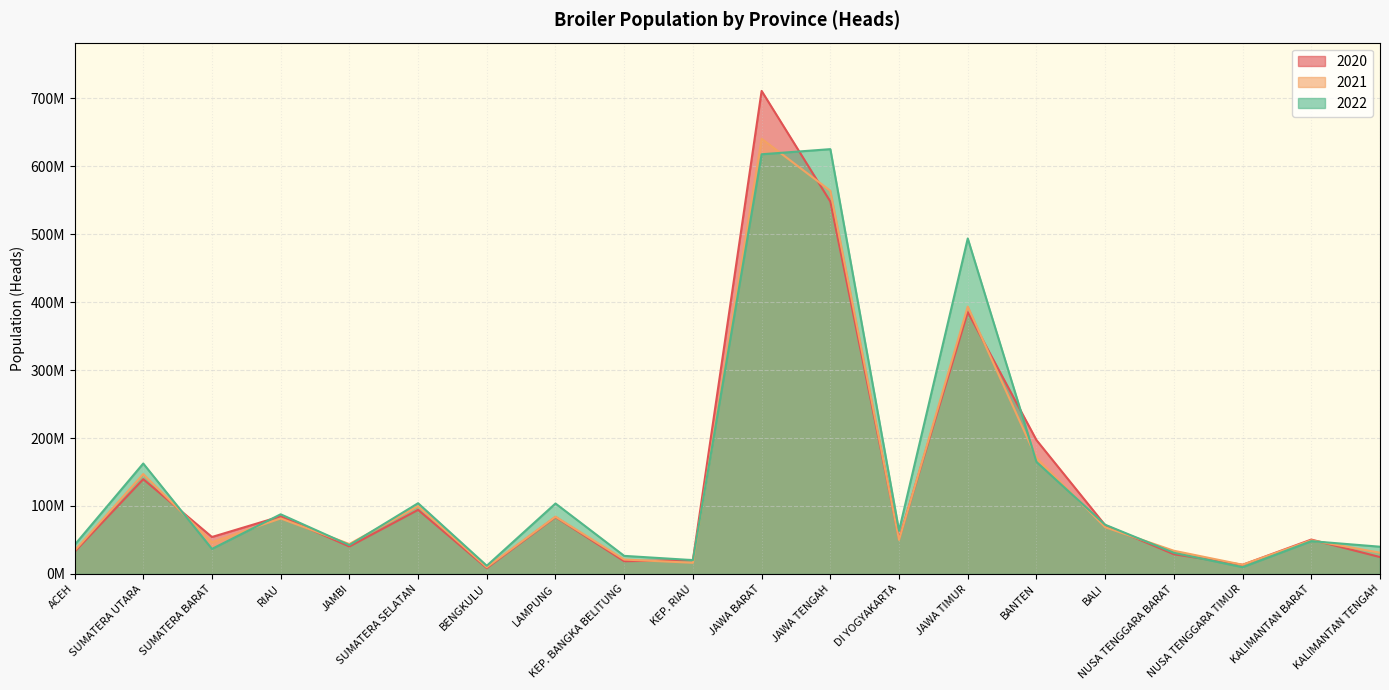

Between JAMBI and NUSA TENGGARA TIMUR, which series saw the biggest shift?

2022